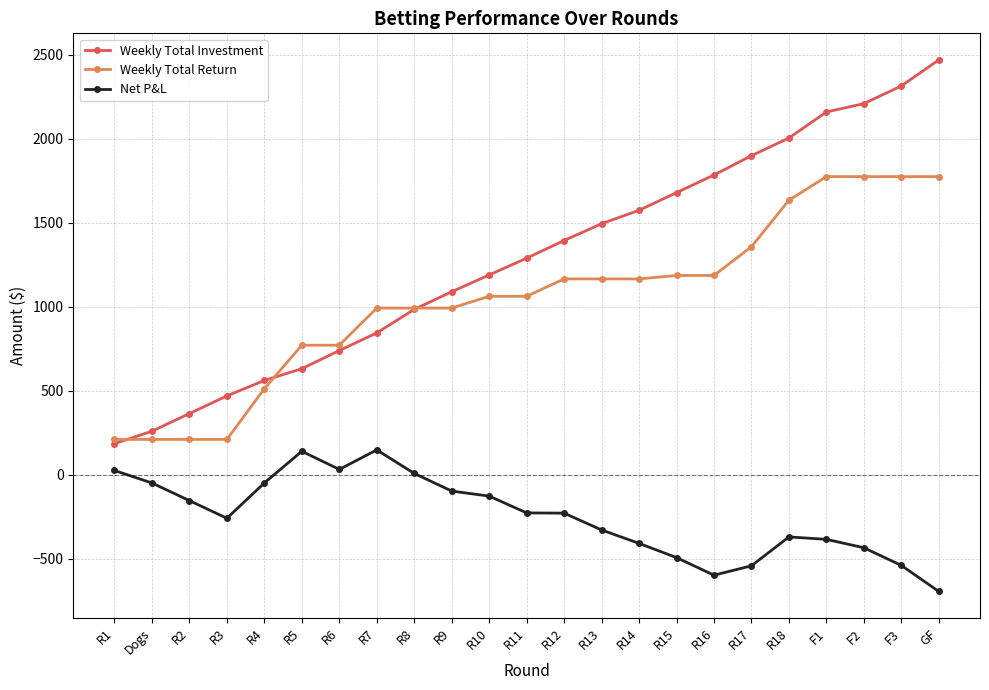

At which label does Weekly Total Investment first exceed 1289?

R11